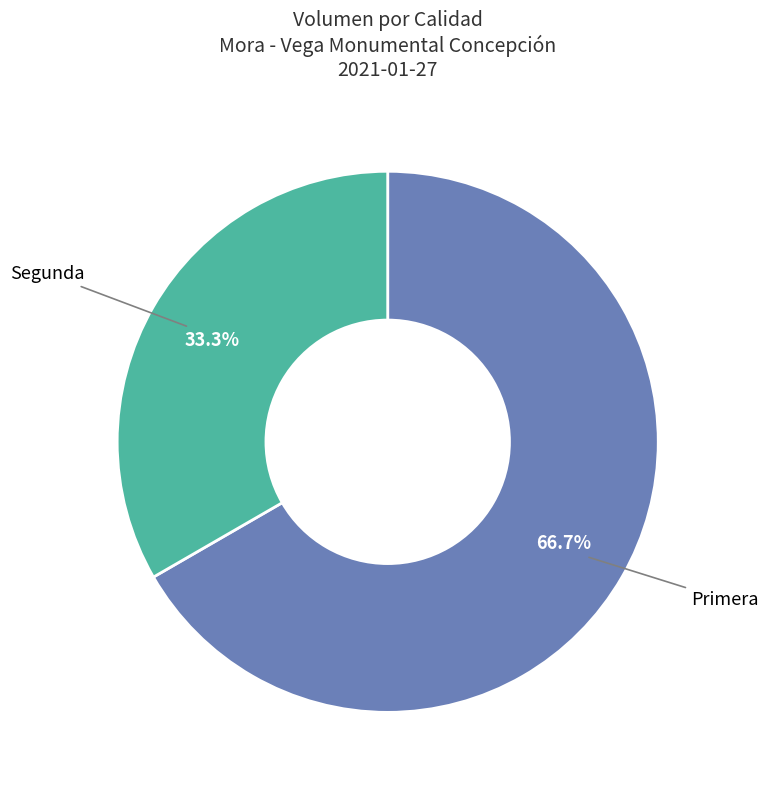

Rank the categories by value from highest to lowest.

Primera, Segunda